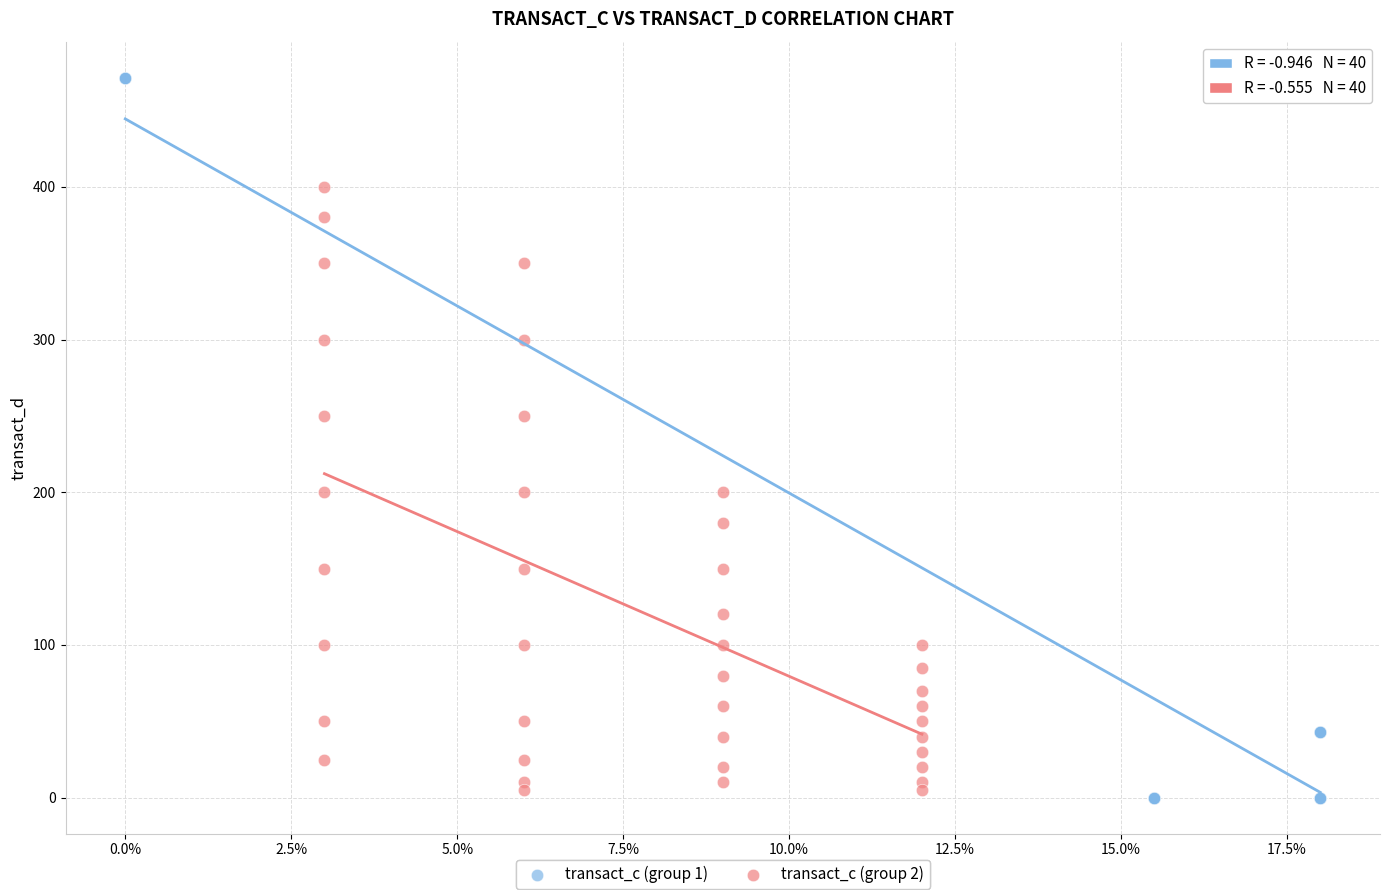

What are all the series names shown in the legend?

transact_c (group 1), transact_c (group 2)